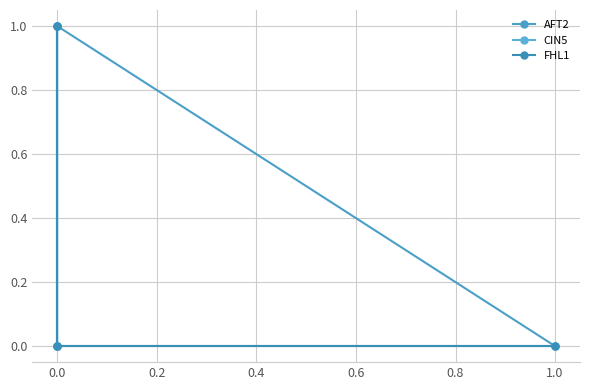

At 0.0, list the series in order from largest to smallest.

AFT2, CIN5, FHL1